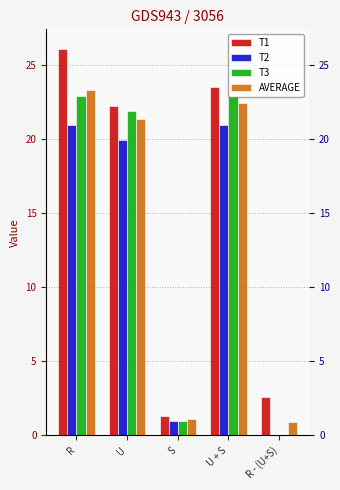

What is the label of the 3rd bar from the right?

S